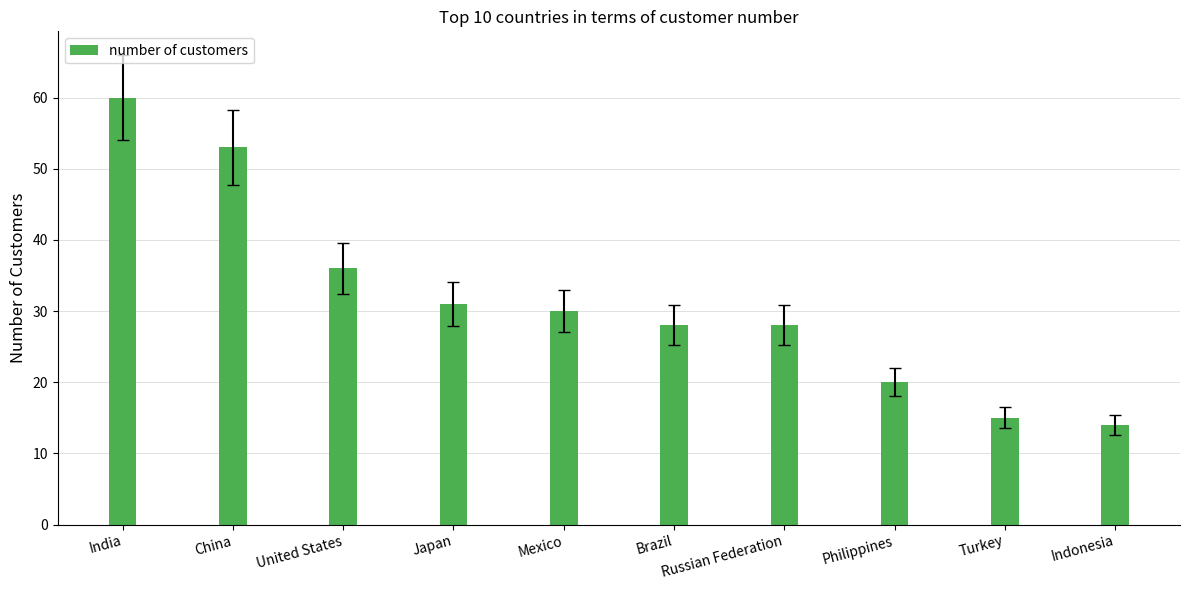

Is it true that the value at Japan is 49?

False